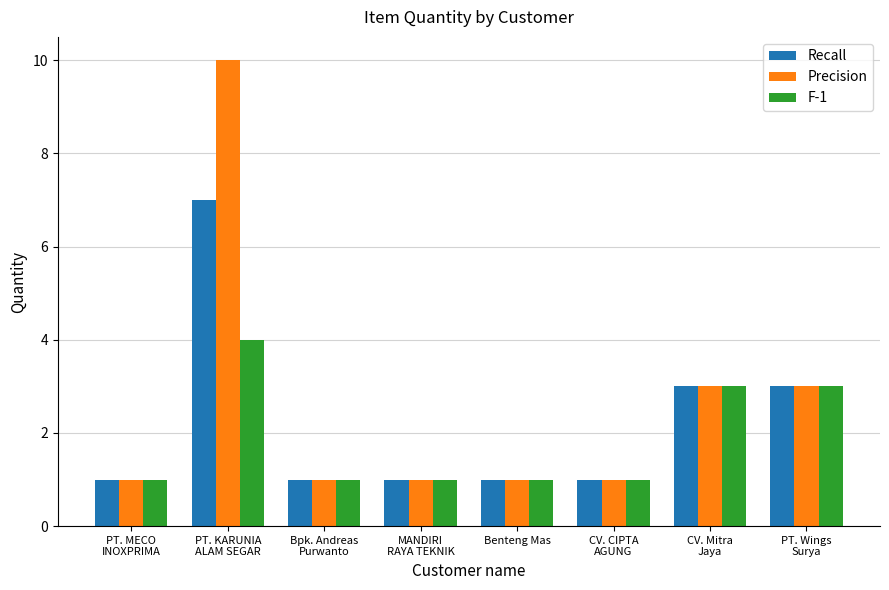

Reading left to right, list all the values displayed in this chart.

Recall: PT. MECO
INOXPRIMA=1	PT. KARUNIA
ALAM SEGAR=7	Bpk. Andreas
Purwanto=1	MANDIRI
RAYA TEKNIK=1	Benteng Mas=1	CV. CIPTA
AGUNG=1	CV. Mitra
Jaya=3	PT. Wings
Surya=3
Precision: PT. MECO
INOXPRIMA=1	PT. KARUNIA
ALAM SEGAR=10	Bpk. Andreas
Purwanto=1	MANDIRI
RAYA TEKNIK=1	Benteng Mas=1	CV. CIPTA
AGUNG=1	CV. Mitra
Jaya=3	PT. Wings
Surya=3
F-1: PT. MECO
INOXPRIMA=1	PT. KARUNIA
ALAM SEGAR=4	Bpk. Andreas
Purwanto=1	MANDIRI
RAYA TEKNIK=1	Benteng Mas=1	CV. CIPTA
AGUNG=1	CV. Mitra
Jaya=3	PT. Wings
Surya=3